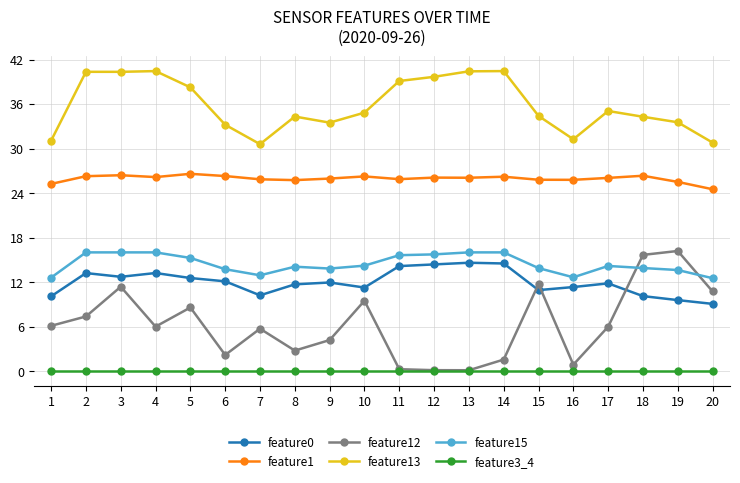

Which series has the widest spread of values?

feature12